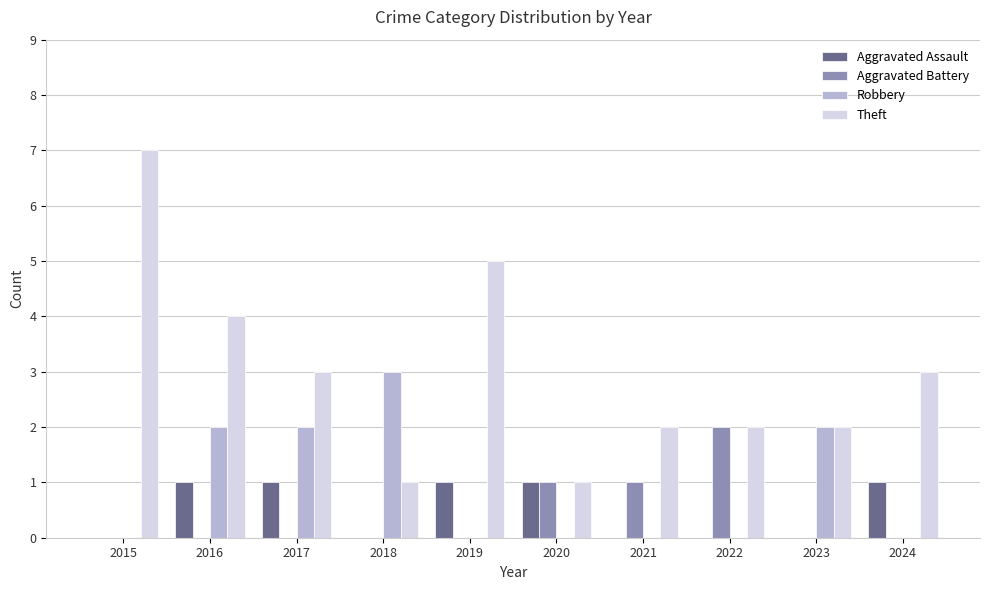

What is the sum of the Aggravated Assault values at 2019 and 2024?

2